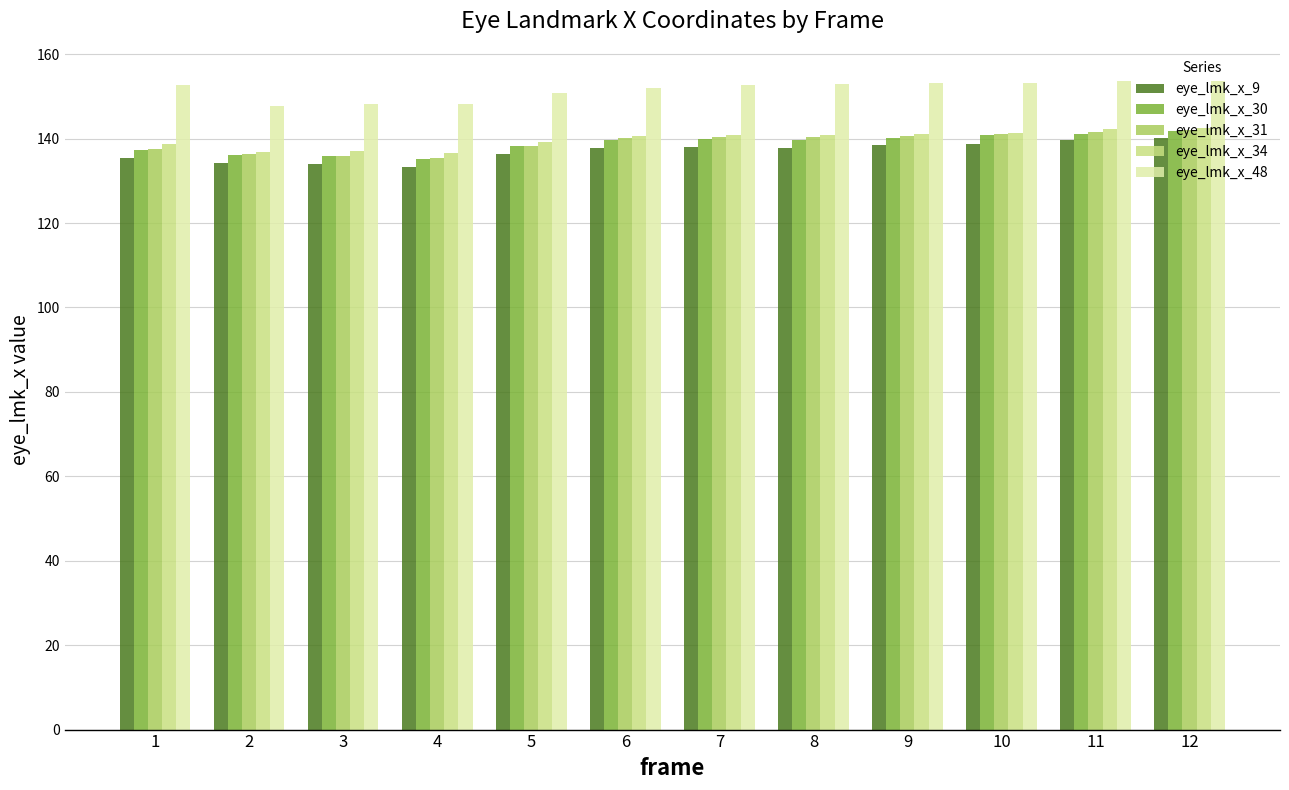

Count the number of data series in this chart.

5